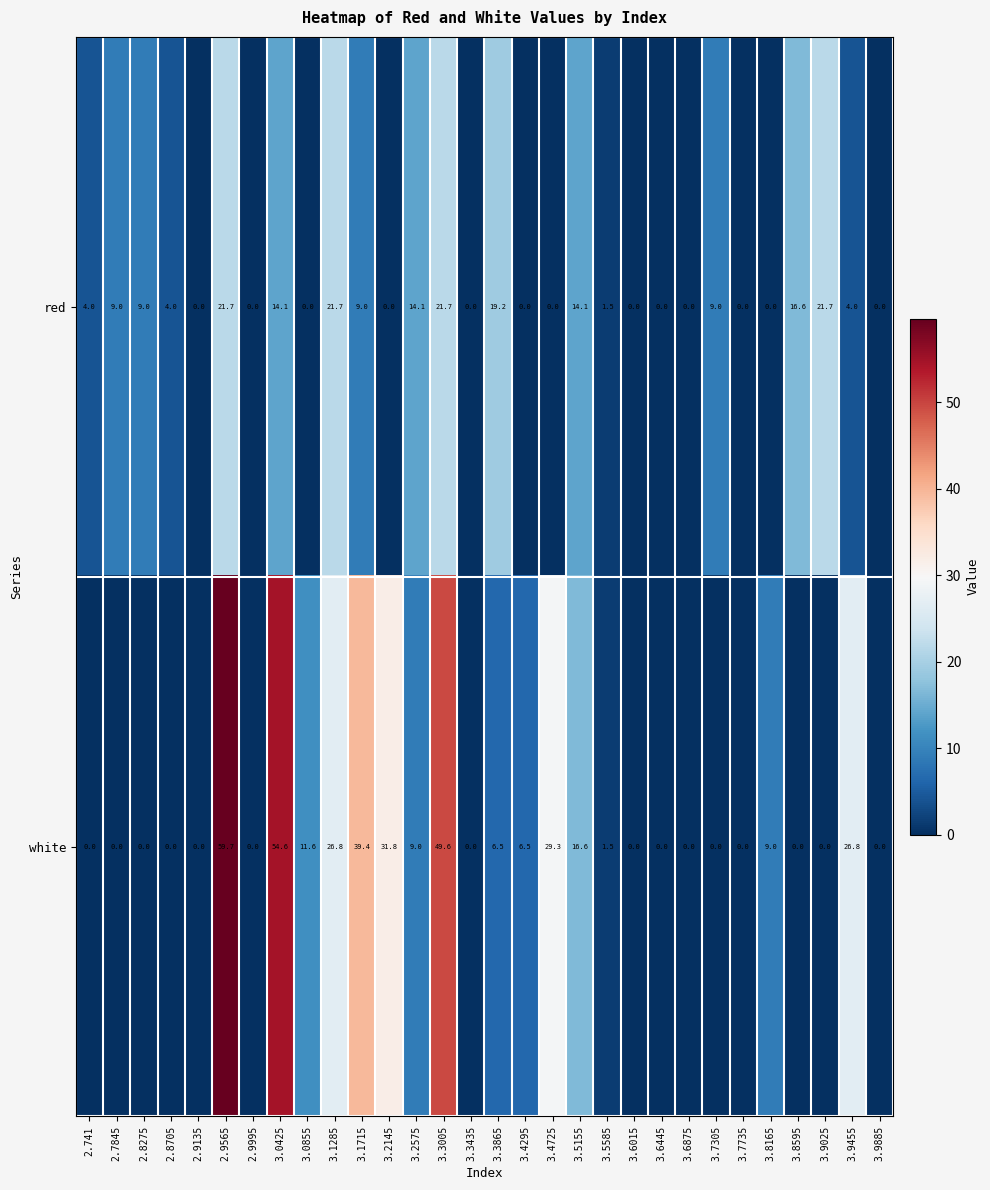

How many values in the white series are below 1?

15